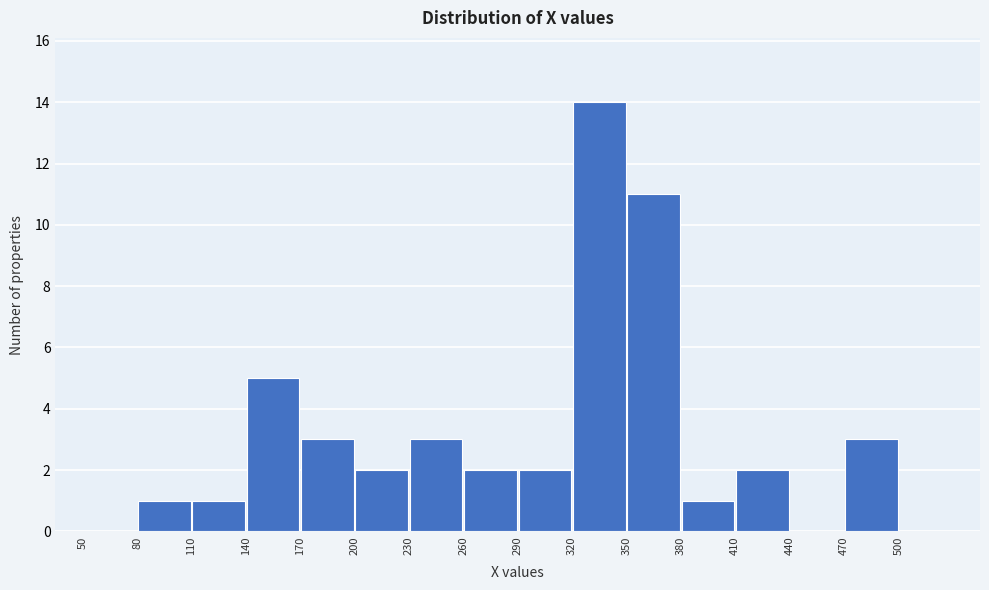

Reading left to right, list every bar in this chart as the range it spans on the x-axis followed by its height. The values are not printed on the chart, so give them approximately, as read against the axis.

50 to 80: 0
80 to 110: 1
110 to 140: 1
140 to 170: 5
170 to 200: 3
200 to 230: 2
230 to 260: 3
260 to 290: 2
290 to 320: 2
320 to 350: 14
350 to 380: 11
380 to 410: 1
410 to 440: 2
440 to 470: 0
470 to 500: 3
500 to 530: 0